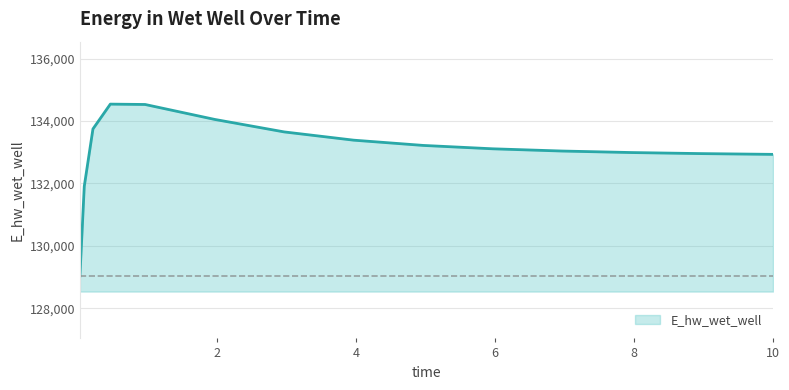

What is the difference between the maximum and minimum values?

5502.4